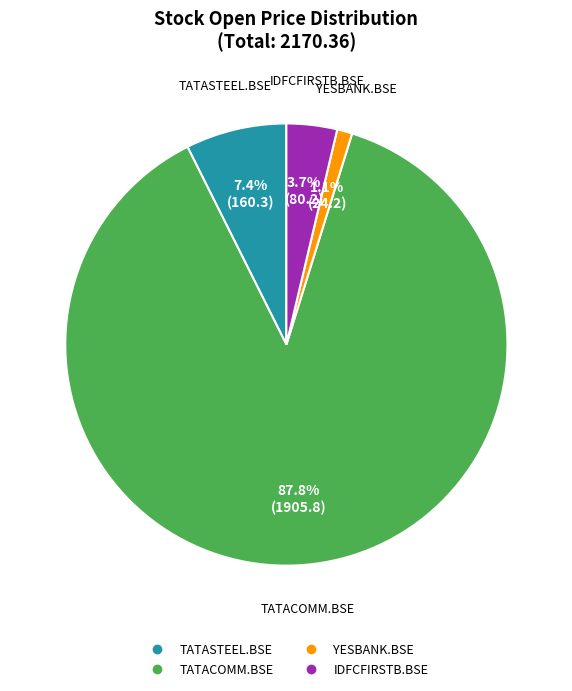

Is it true that TATASTEEL.BSE is 18% of the pie?

False